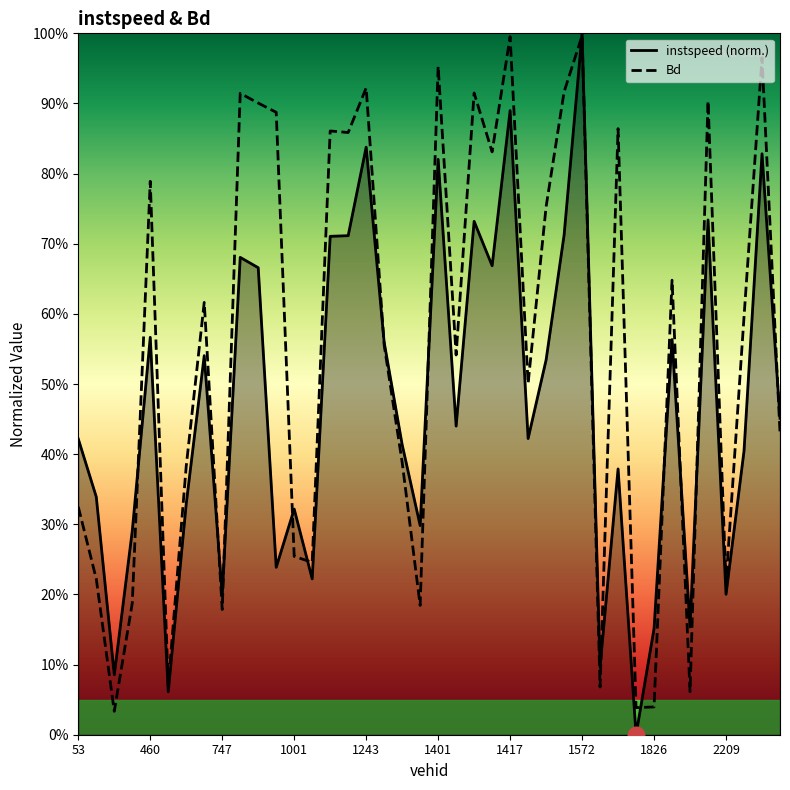

Does the chart have visible grid lines?

No